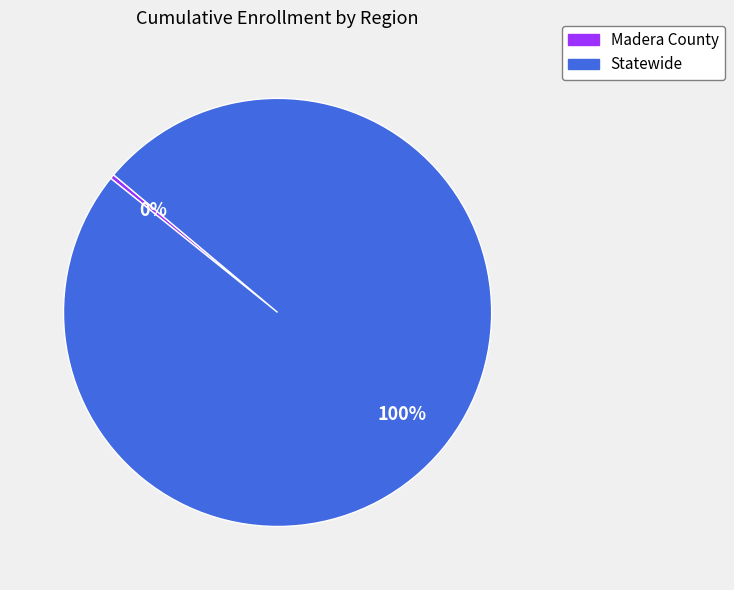

Count the number of slices in the pie.

2